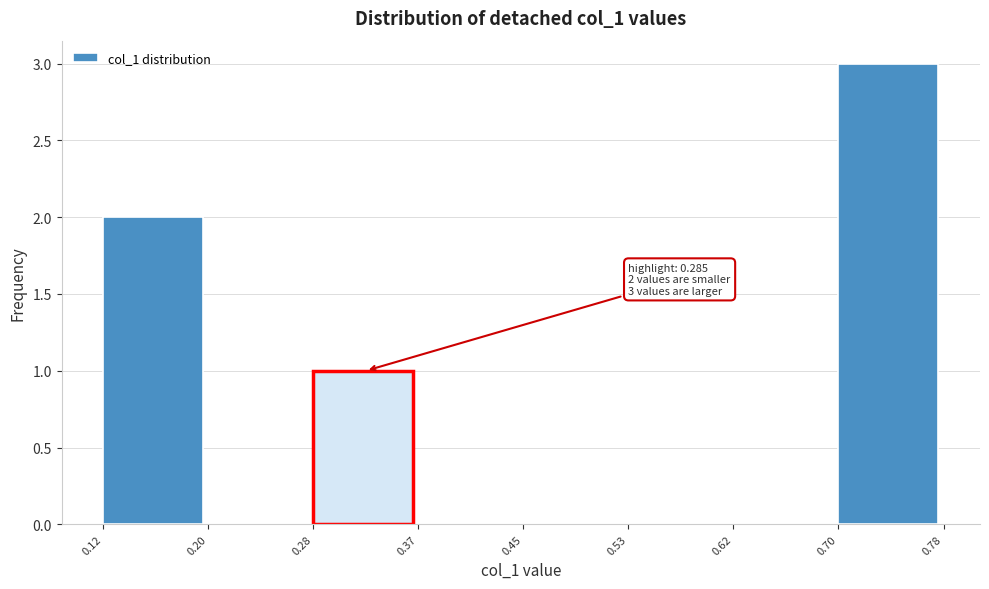

Which range on the x-axis has the tallest bar?

0.70 to 0.78